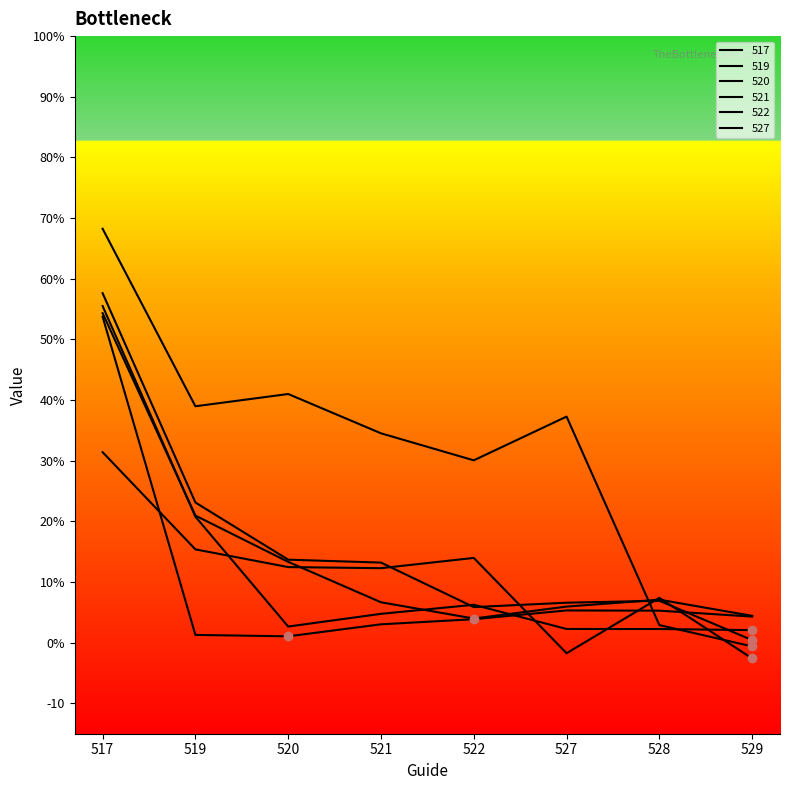

At which category does 527 reach its first local valley?

519